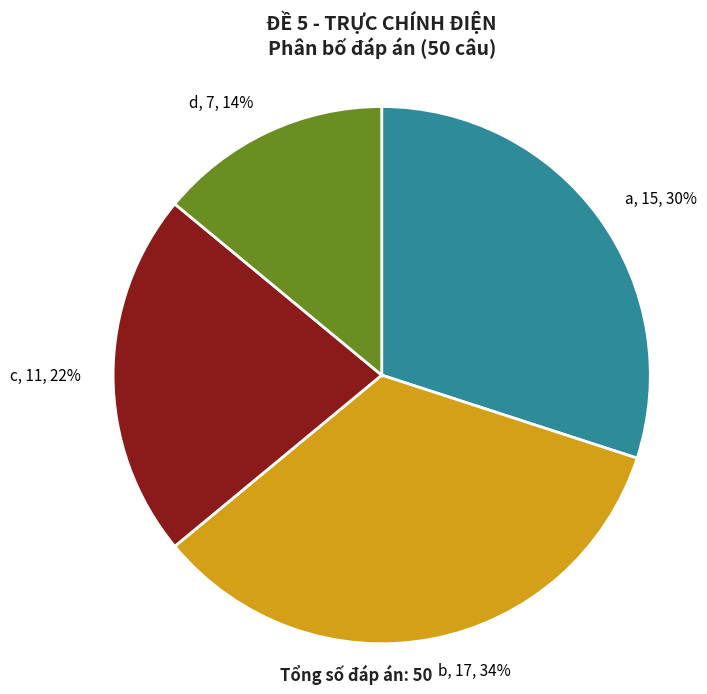

To the nearest percent, what is the combined percentage of b, 17, 34% and d, 7, 14%?

48%